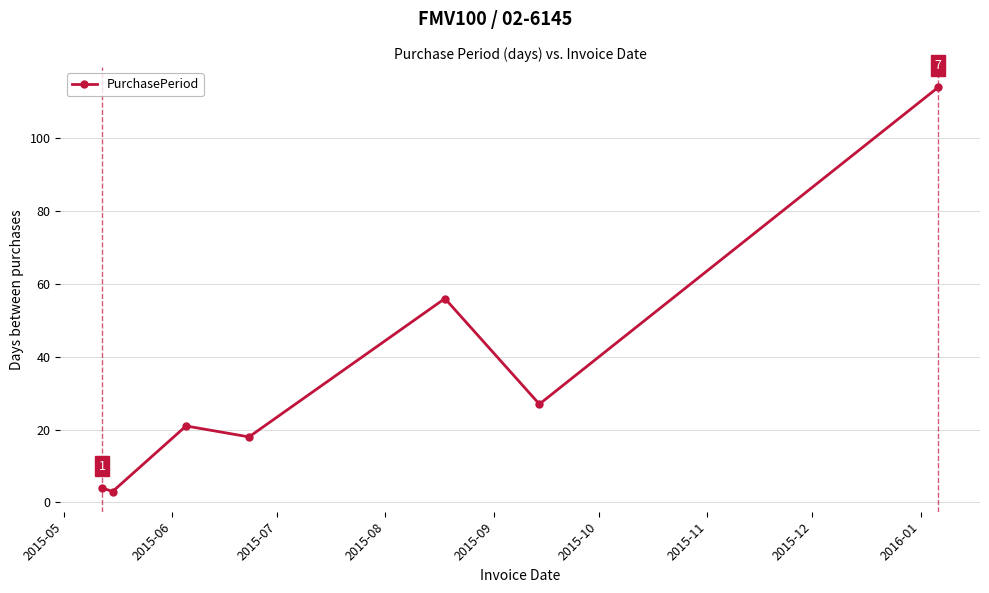

Reading left to right, transcribe all the data shown in this chart.

4	3	21	18	56	27	114